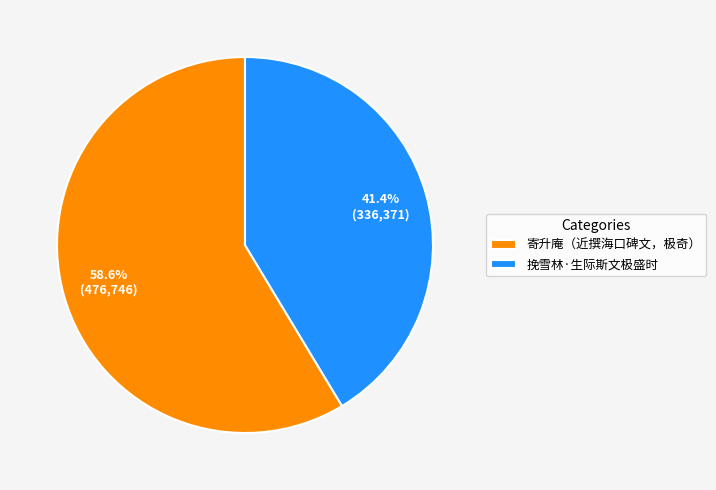

Rank the categories by value from highest to lowest.

寄升庵（近撰海口碑文，极奇）, 挽雪林·生际斯文极盛时